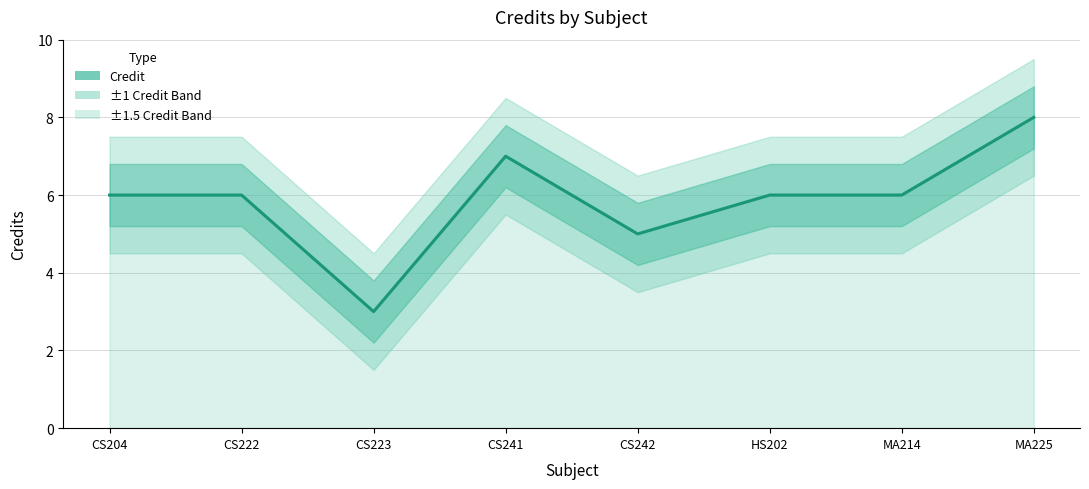

Reading left to right, transcribe all the data shown in this chart.

CS204=6	CS222=6	CS223=3	CS241=7	CS242=5	HS202=6	MA214=6	MA225=8